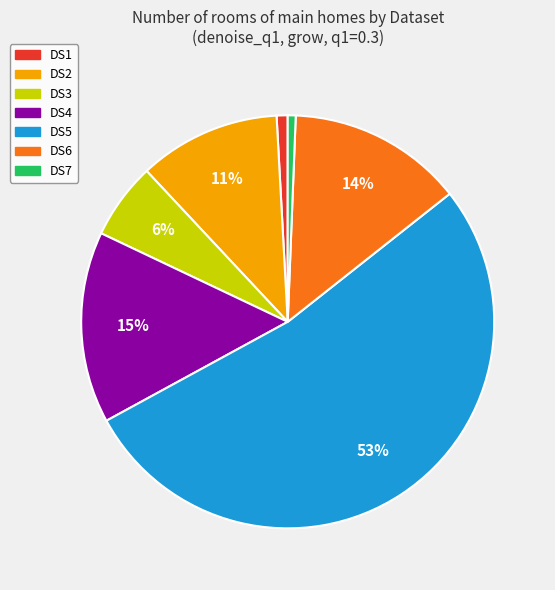

What percentage is the DS4 slice, to the nearest percent?

15%